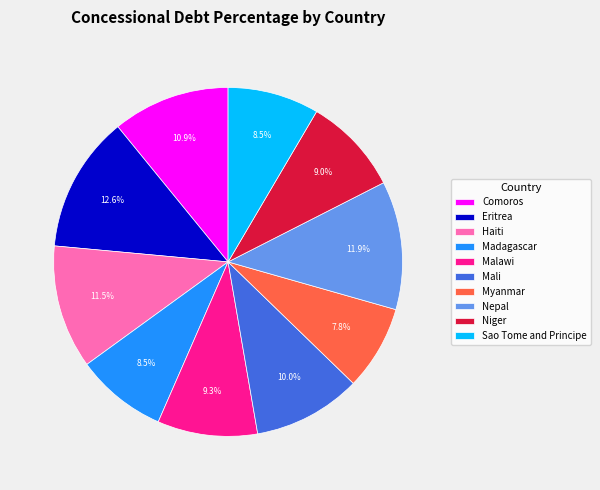

True or false: Eritrea accounts for 13% of the total.

True